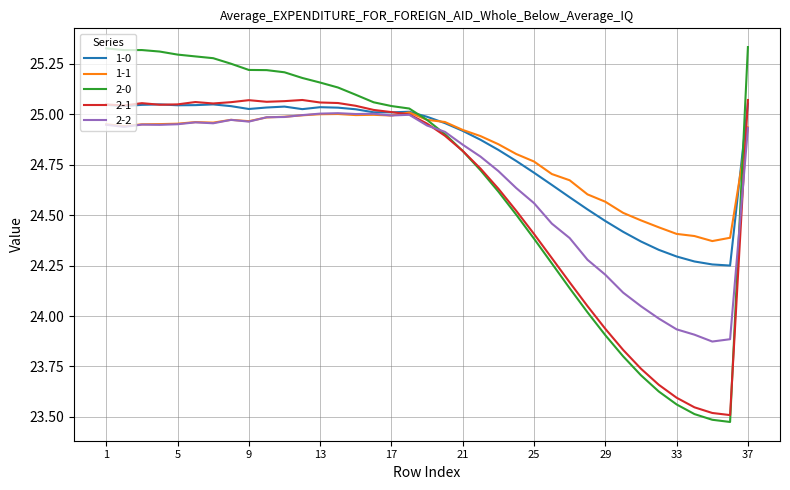

Which series has the widest spread of values?

2-0